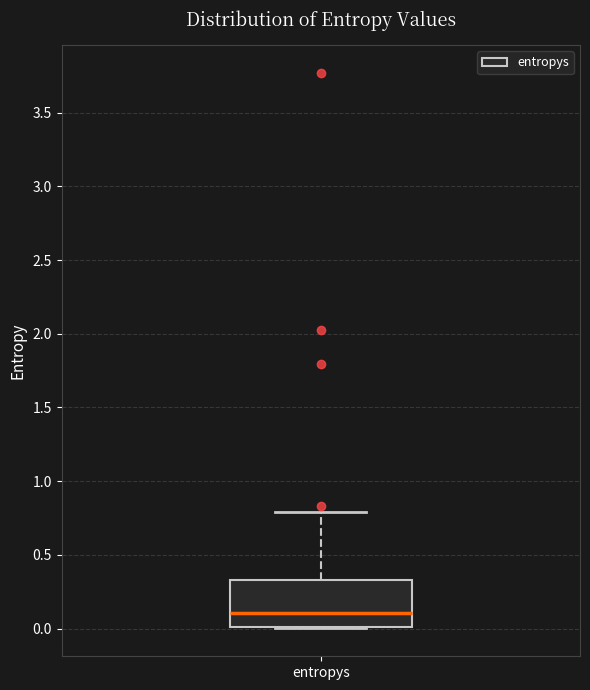

Where does the upper whisker of the box for entropys end on the y-axis? The values are not printed on the chart, so give them approximately, as read against the axis.

0.80